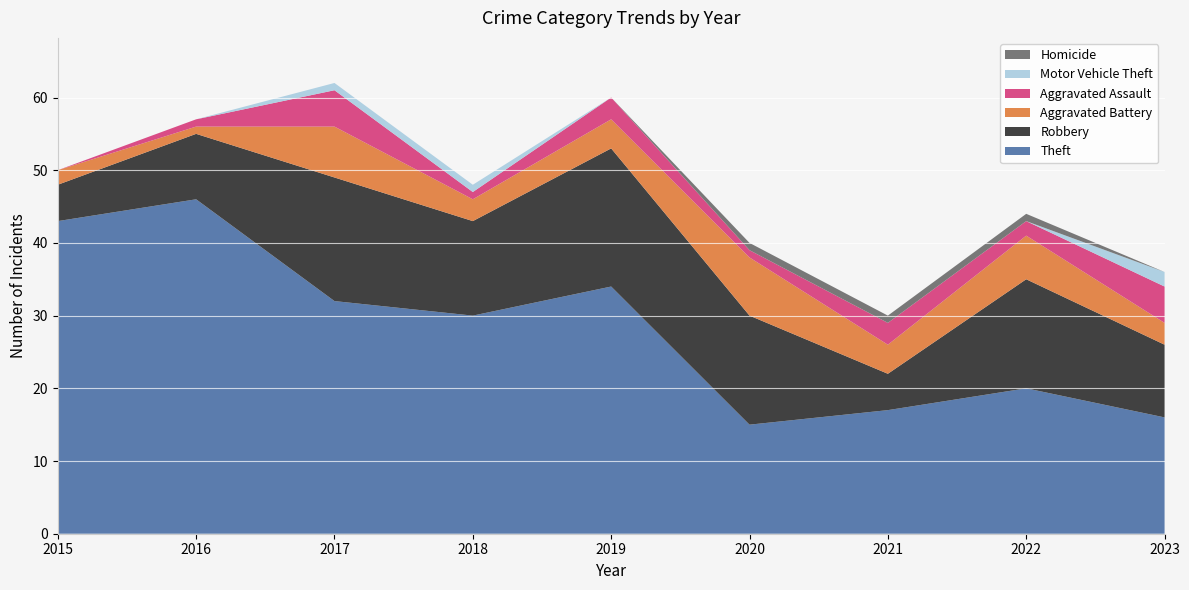

Reading right to left, extract all data points from this chart.

Theft: 2023=16	2022=20	2021=17	2020=15	2019=34	2018=30	2017=32	2016=46	2015=43
Robbery: 2023=10	2022=15	2021=5	2020=15	2019=19	2018=13	2017=17	2016=9	2015=5
Aggravated Battery: 2023=3	2022=6	2021=4	2020=8	2019=4	2018=3	2017=7	2016=1	2015=2
Aggravated Assault: 2023=5	2022=2	2021=3	2020=1	2019=3	2018=1	2017=5	2016=1	2015=0
Motor Vehicle Theft: 2023=2	2022=0	2021=0	2020=0	2019=0	2018=1	2017=1	2016=0	2015=0
Homicide: 2023=0	2022=1	2021=1	2020=1	2019=0	2018=0	2017=0	2016=0	2015=0